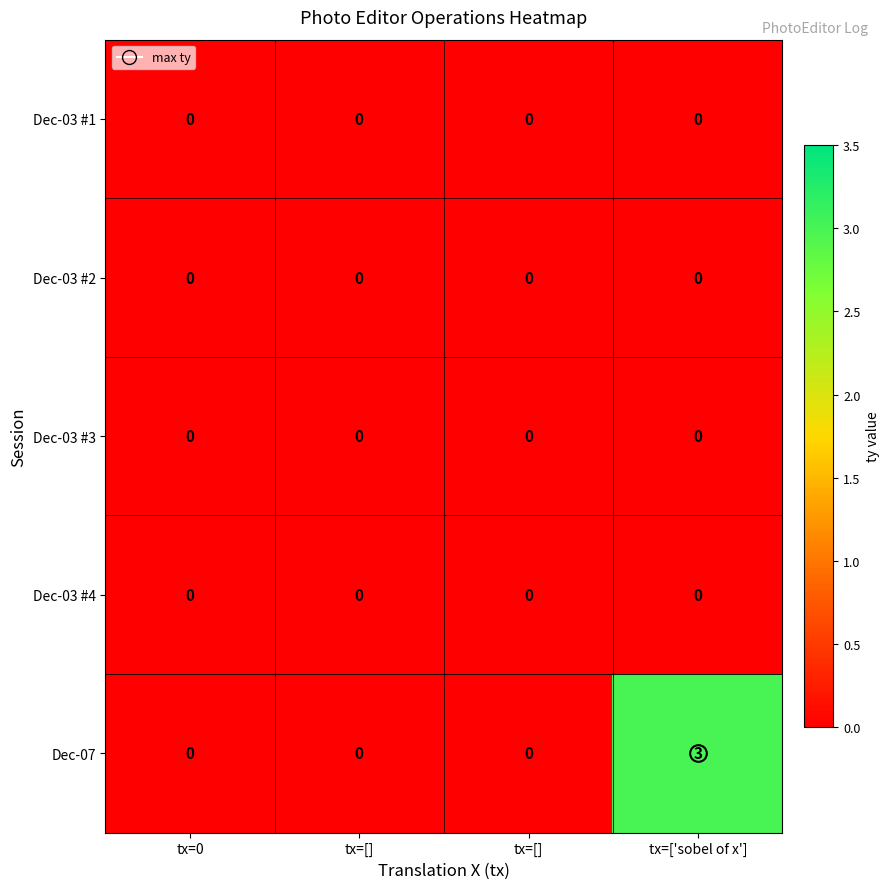

Reading left to right, transcribe all the data shown in this chart.

Dec-03 #1: tx=0=0	tx=[]=0	tx=[]=0	tx=['sobel of x']=0
Dec-03 #2: tx=0=0	tx=[]=0	tx=[]=0	tx=['sobel of x']=0
Dec-03 #3: tx=0=0	tx=[]=0	tx=[]=0	tx=['sobel of x']=0
Dec-03 #4: tx=0=0	tx=[]=0	tx=[]=0	tx=['sobel of x']=0
Dec-07: tx=0=0	tx=[]=0	tx=[]=0	tx=['sobel of x']=3